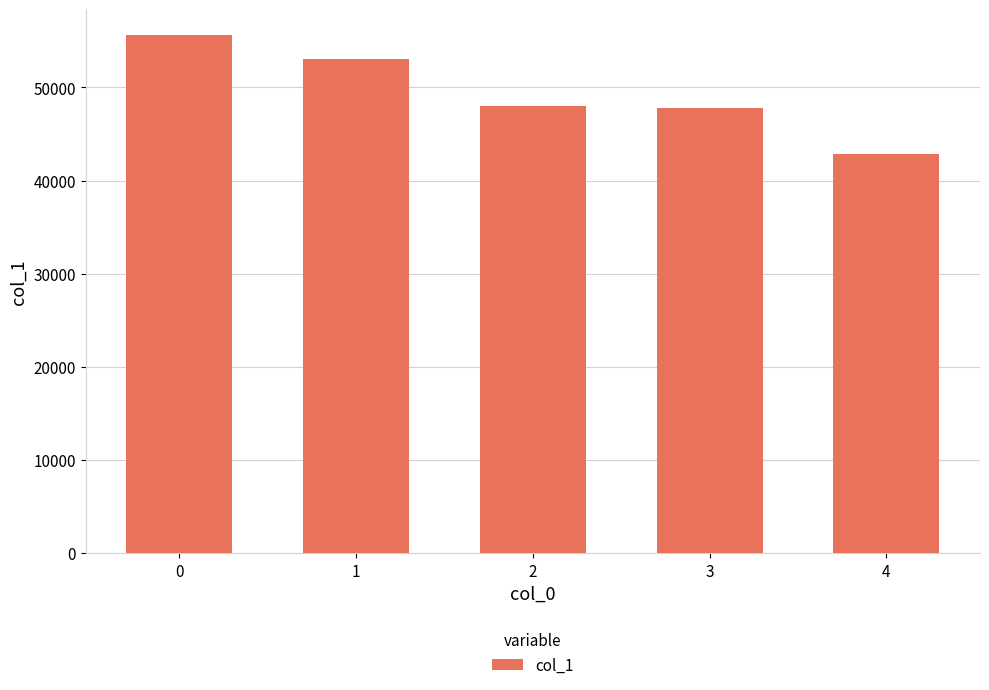

Which has a higher value, 2 or 1?

1